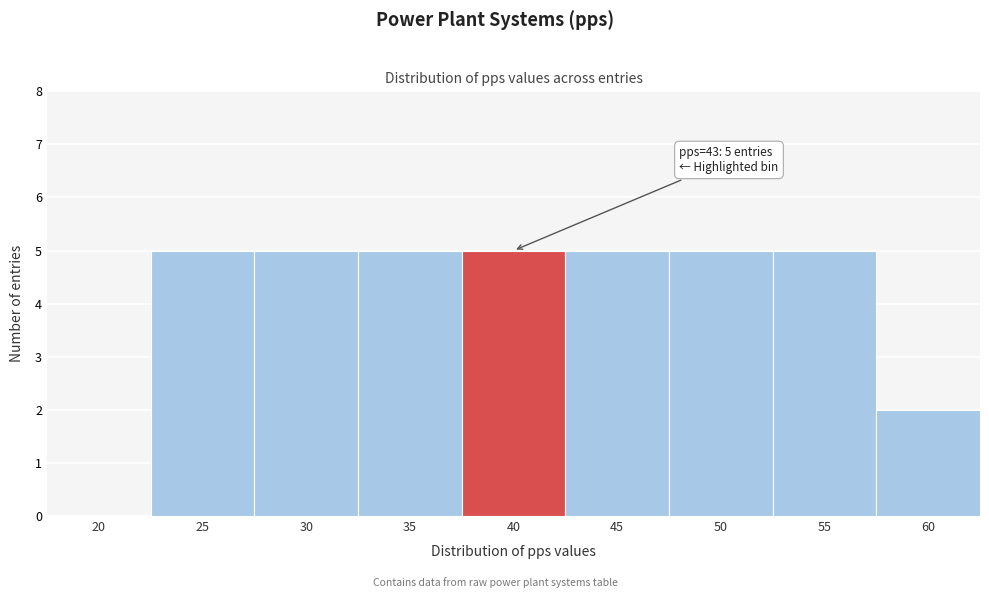

Reading left to right, list all the values displayed in this chart.

20=0	25=5	30=5	35=5	40=5	45=5	50=5	55=5	60=2